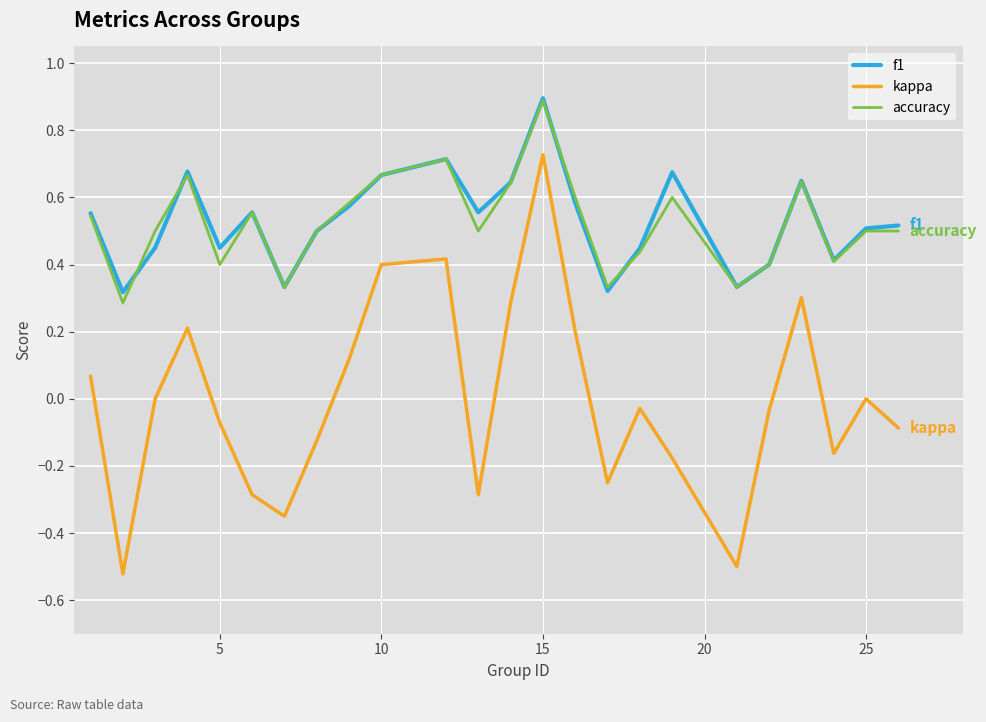

What is the maximum value shown in the chart?

0.9